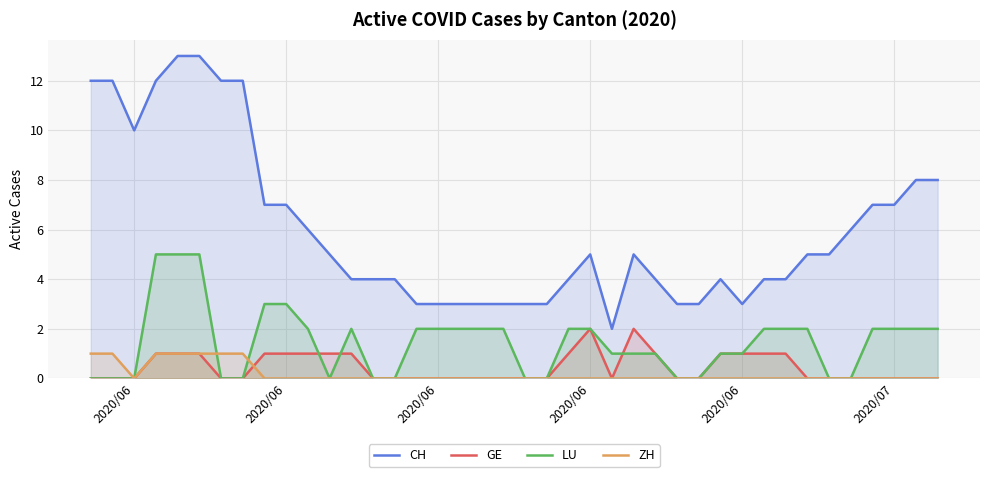

True or false: LU and CH intersect in this chart.

False